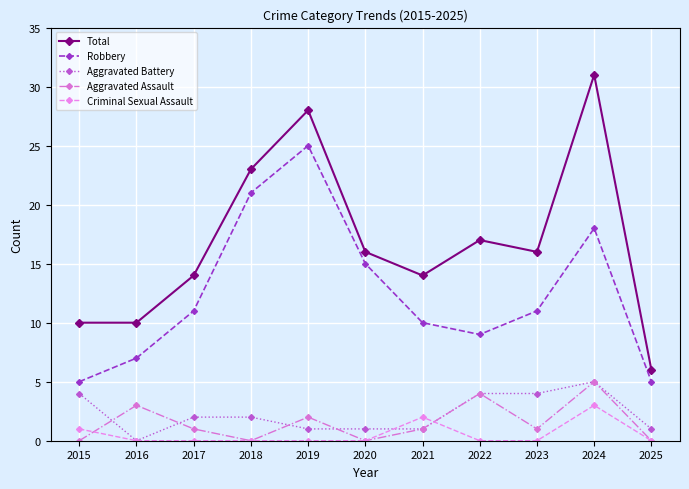

Which series changed the most between 2016 and 2025?

Total